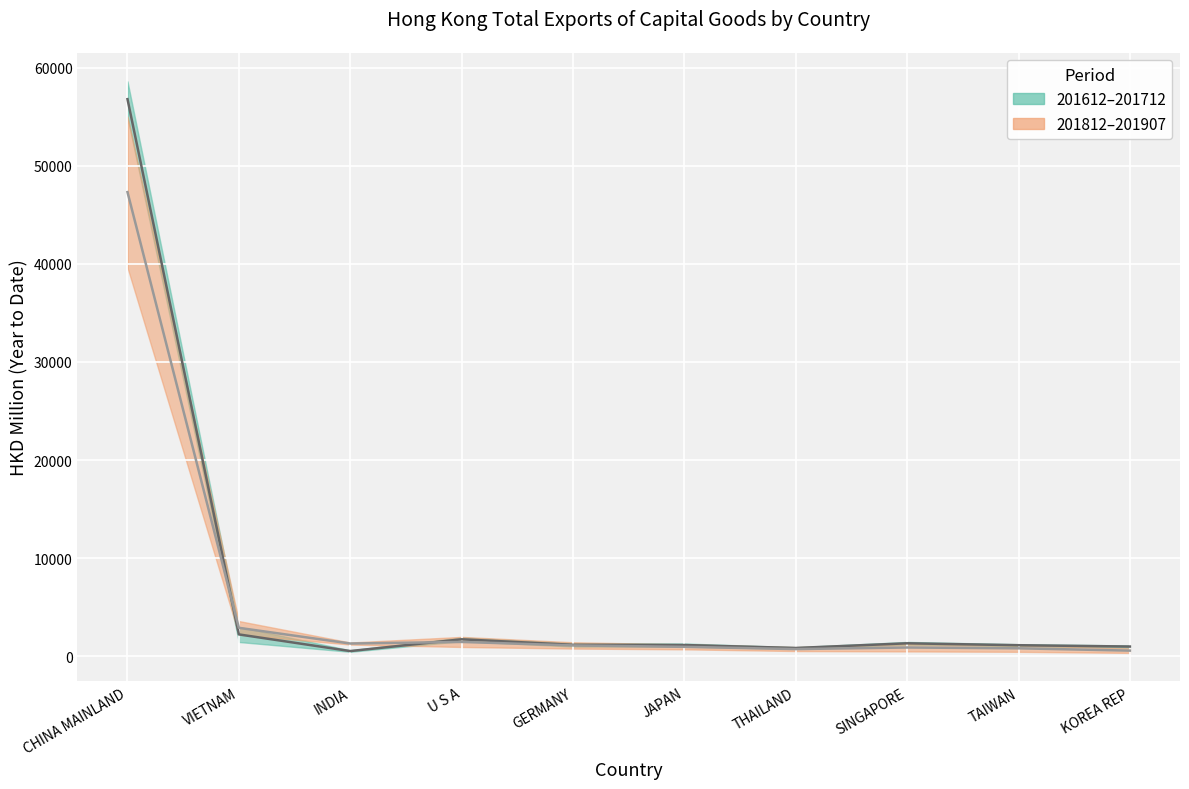

Between which two adjacent categories do 201812–201907 Mid and 201612–201712 Mid first intersect?

CHINA MAINLAND and VIETNAM